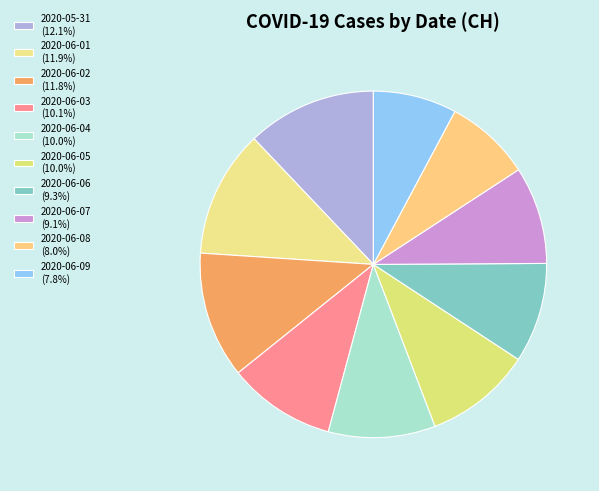

How many slices are in this pie chart?

10